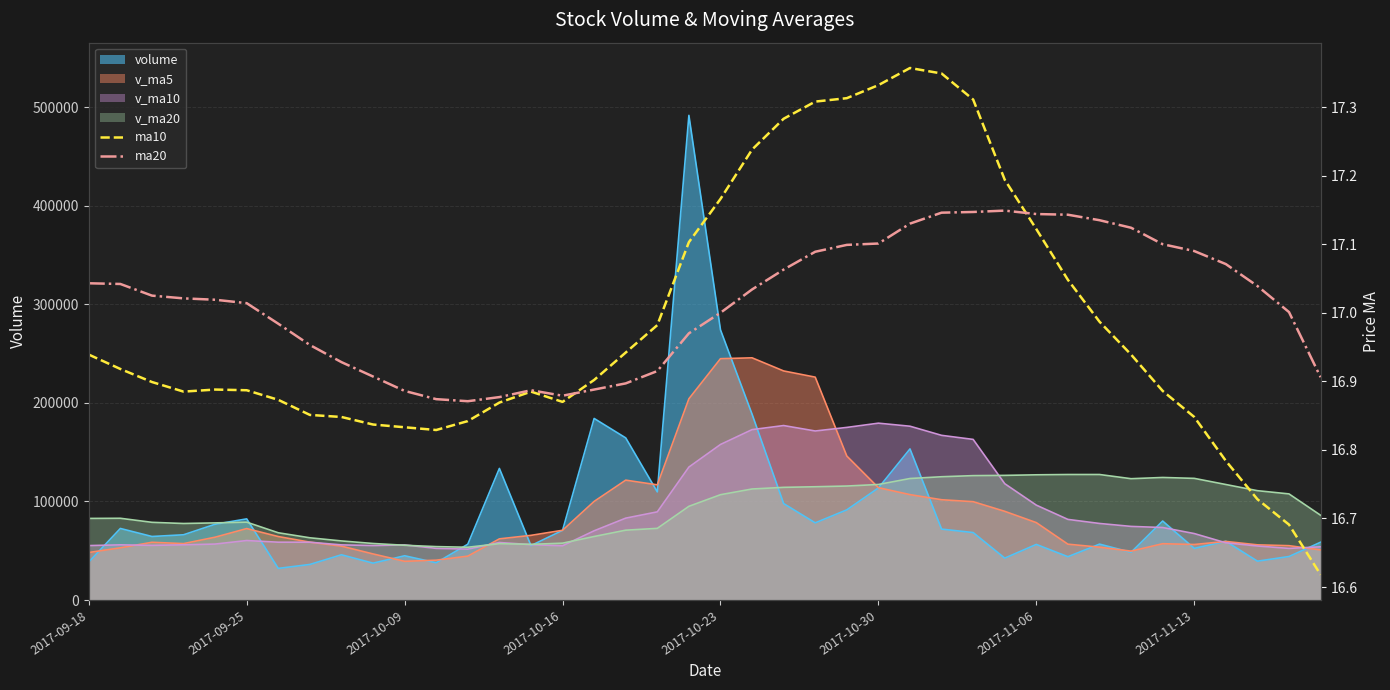

What position from the right is 31?

9